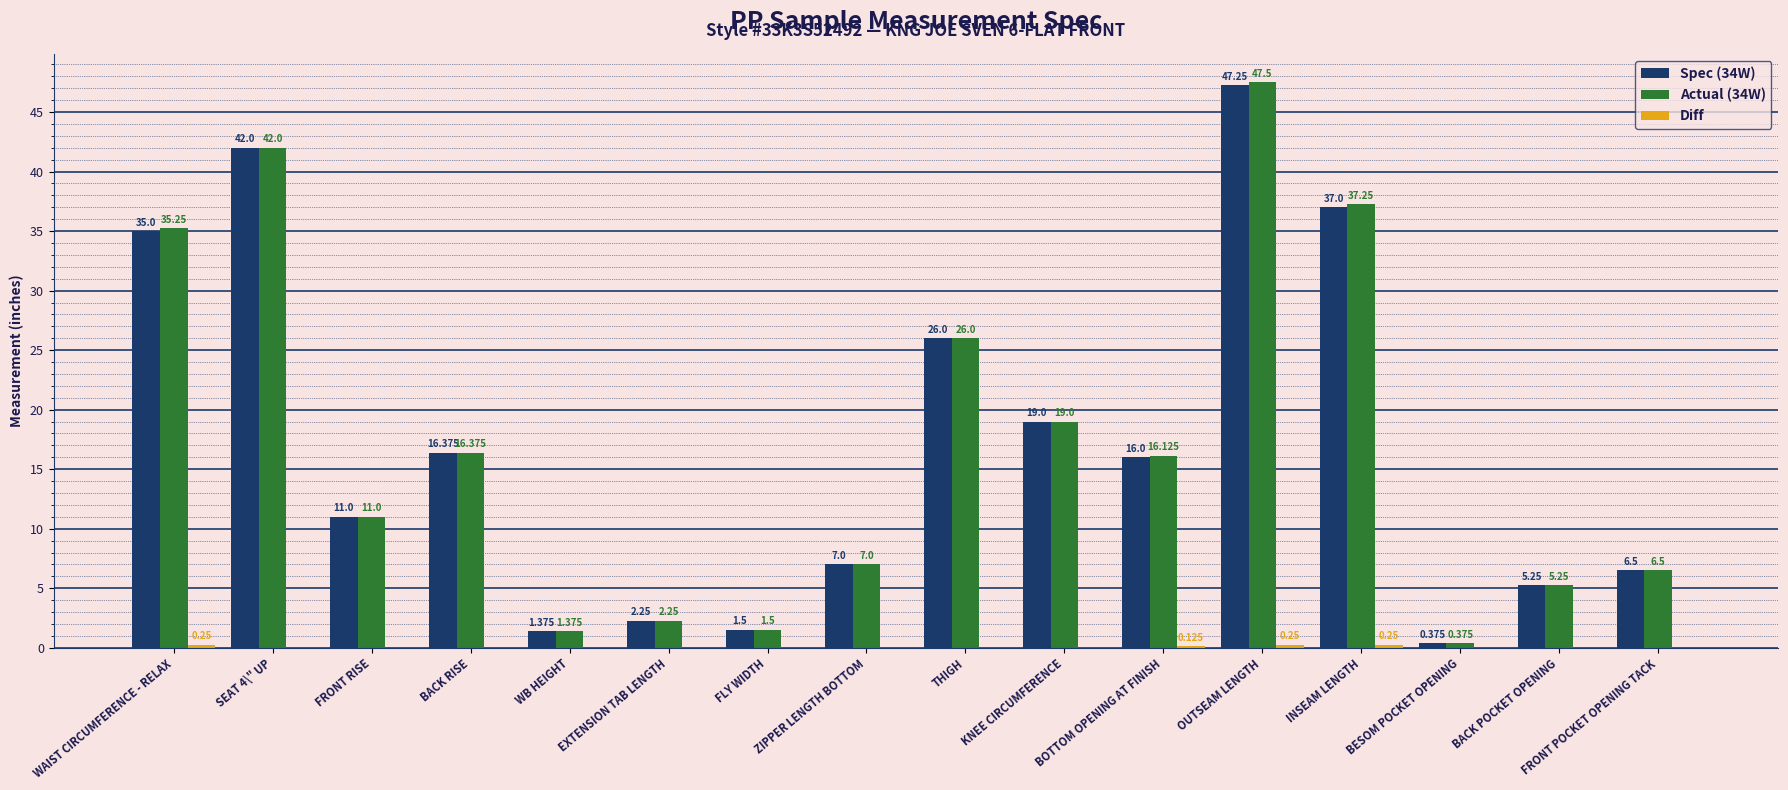

At which category is the sum across all series the highest?

OUTSEAM LENGTH